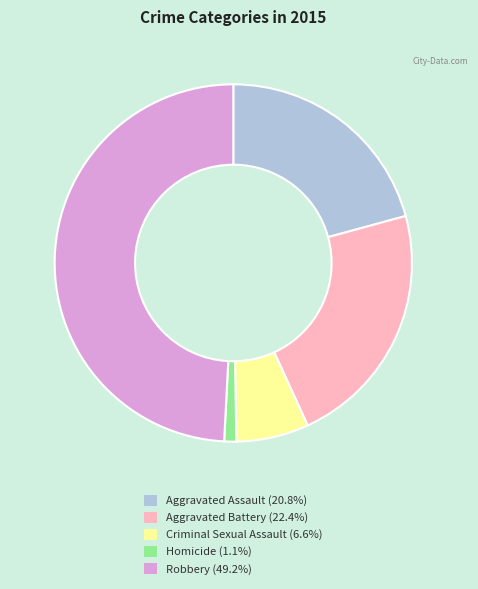

Is there a majority slice in this chart?

No